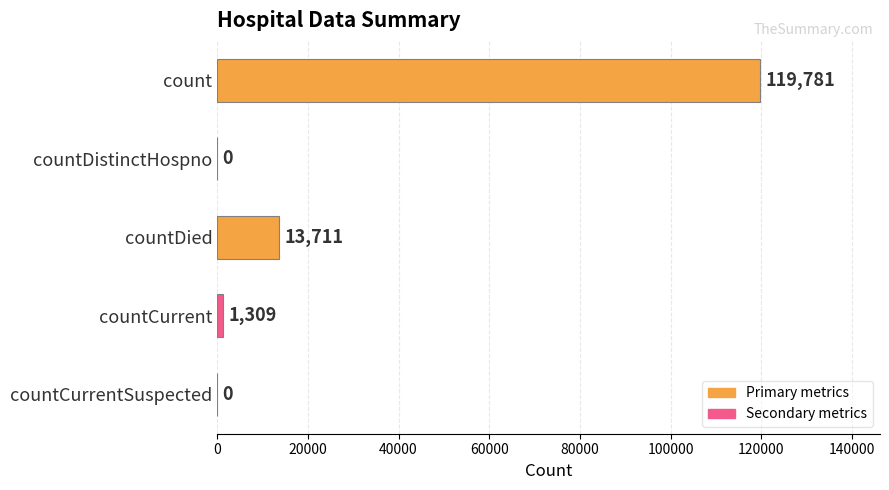

At which label is the value closest to 59890?

countDied